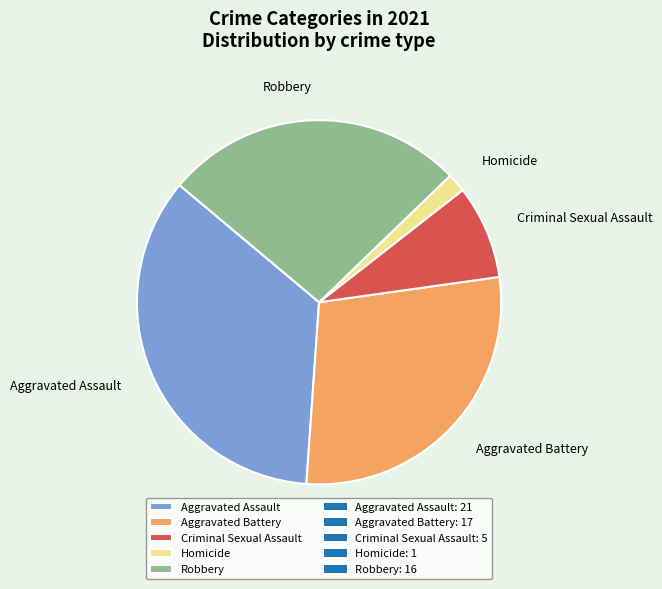

Which category has the smallest portion of the pie?

Homicide